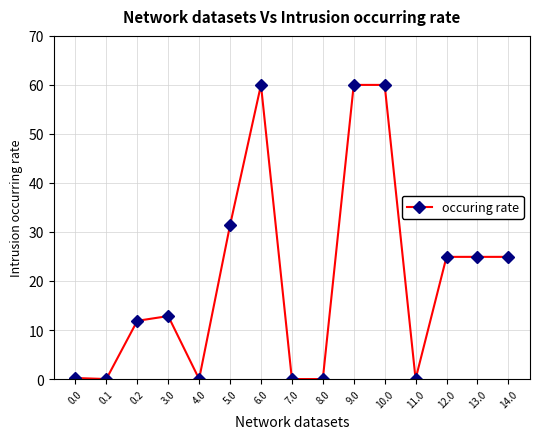

The chart shows a value of 14.9 at 9.0. True or false?

False